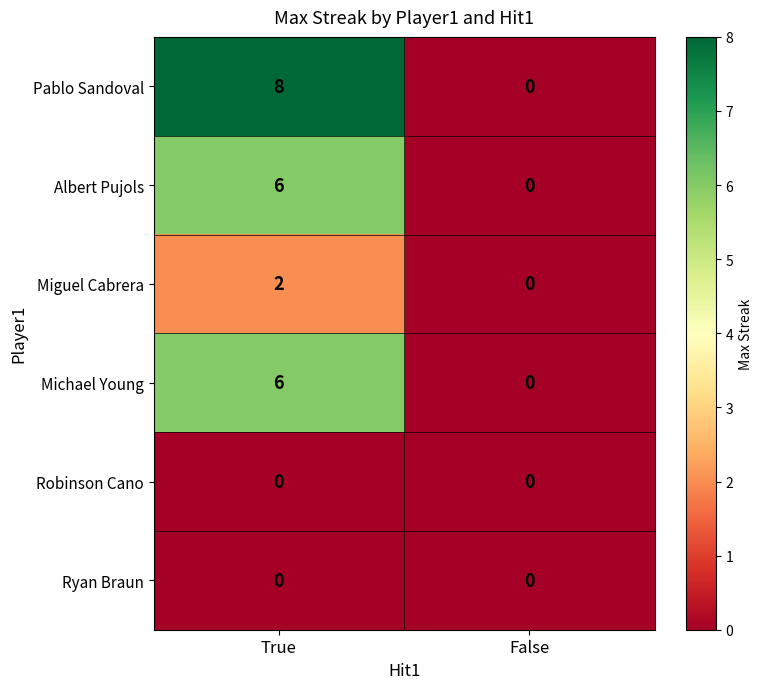

Which category has the highest value in the Michael Young series?

True